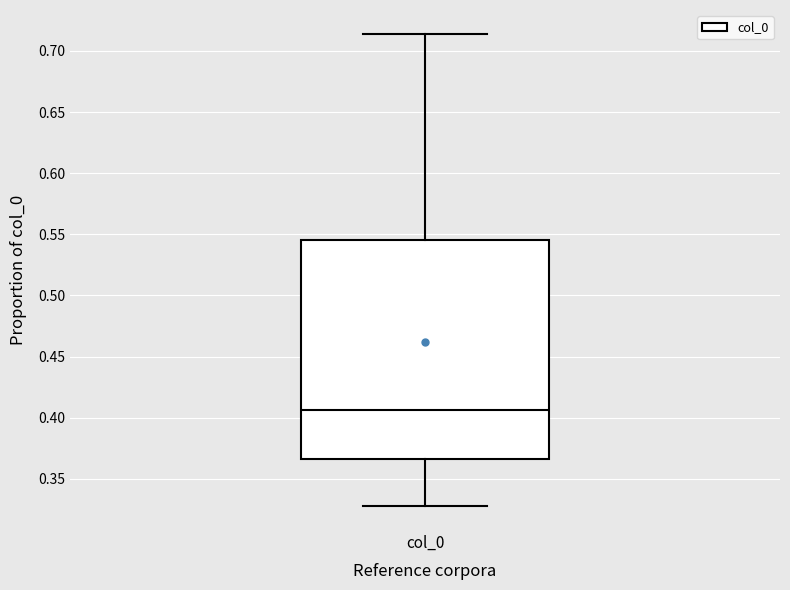

Where does the upper whisker of the box for col_0 end on the y-axis? The values are not printed on the chart, so give them approximately, as read against the axis.

0.715